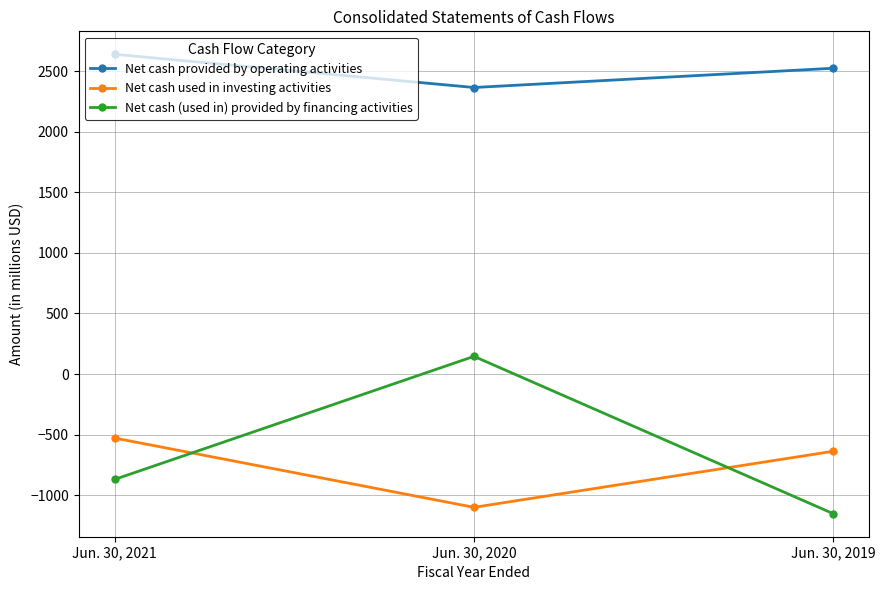

Between Jun. 30, 2021 and Jun. 30, 2019, which series saw the biggest shift?

Net cash (used in) provided by financing activities